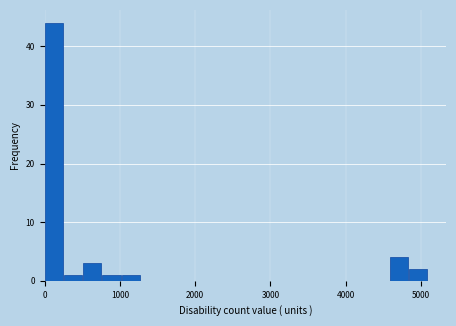

Read against the x-axis, roughly where is the centre of the tallest bar?

100